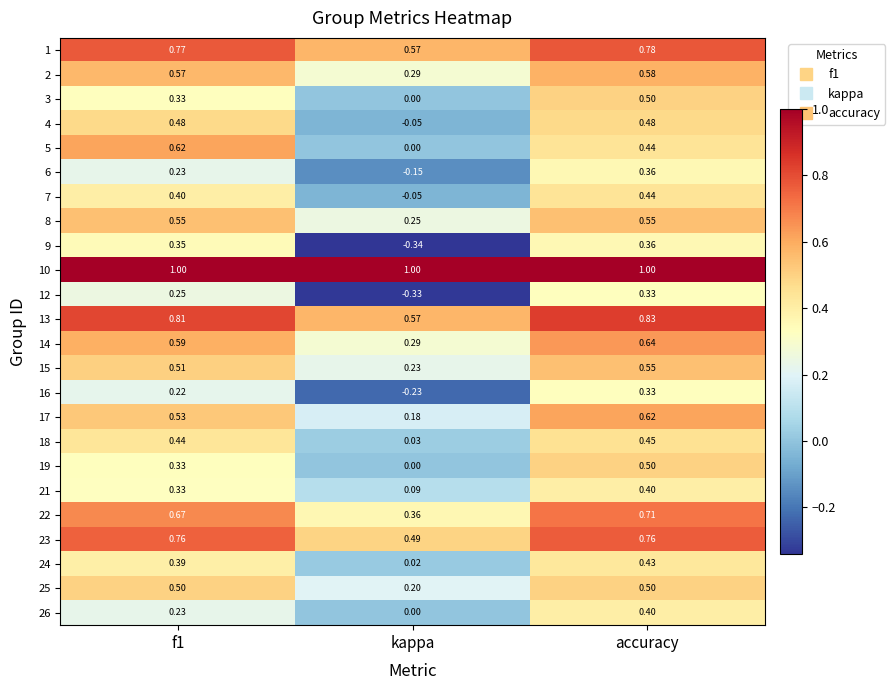

At which category does the chart reach its minimum across all series?

kappa